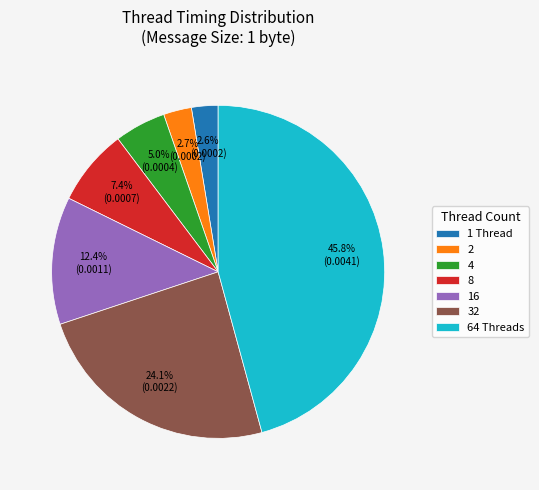

To the nearest percent, what portion does 1 Thread represent?

3%